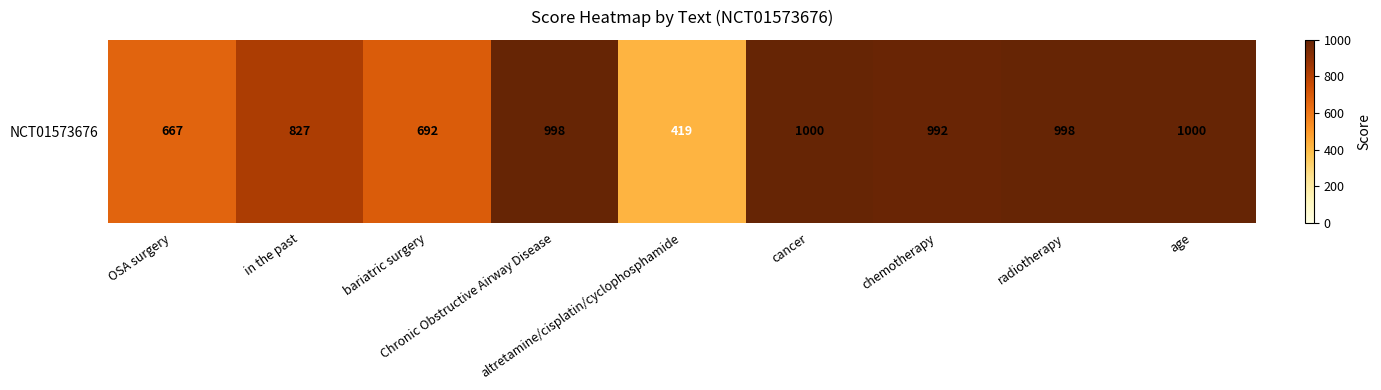

The chart shows a value of 1169 at bariatric surgery. True or false?

False